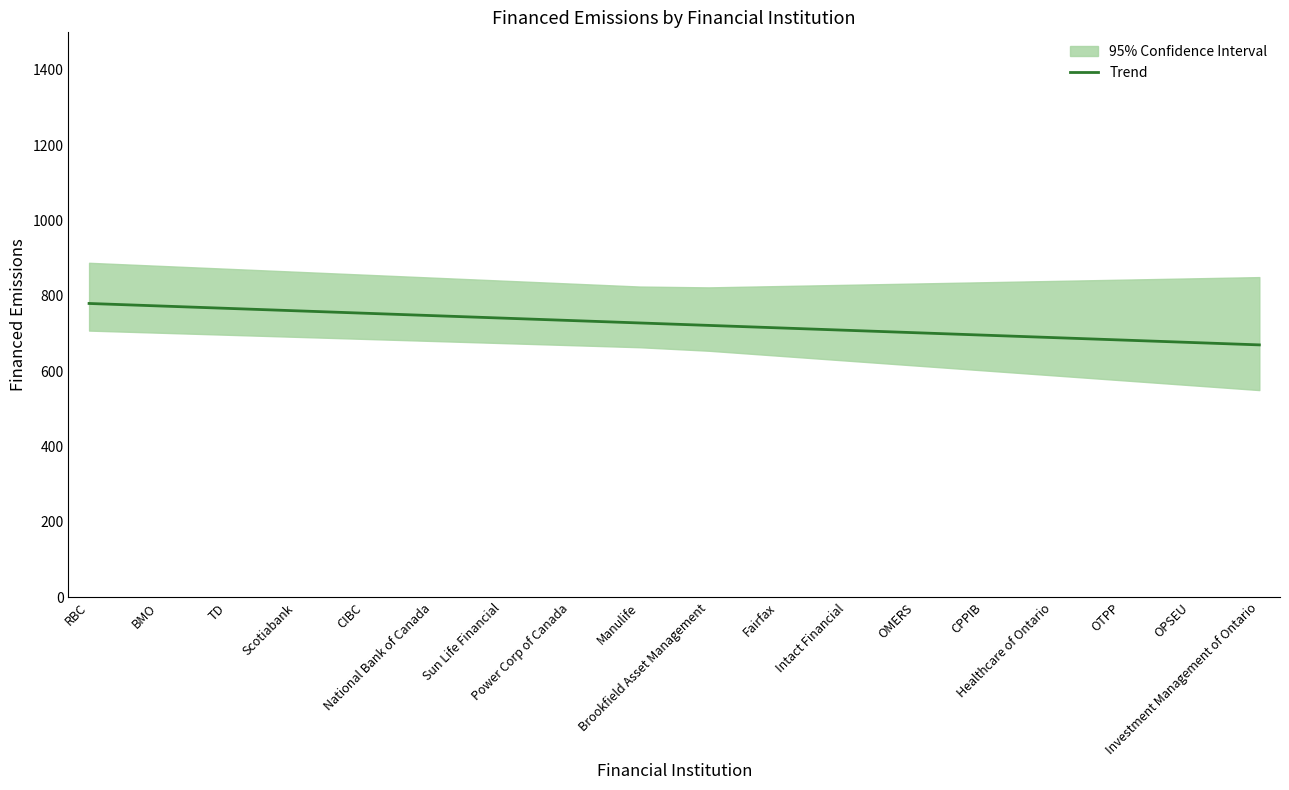

Reading right to left, extract all data points from this chart.

670.0	676.5	682.9	689.4	695.9	702.4	708.8	715.3	721.8	728.2	734.7	741.2	747.6	754.1	760.6	767.1	773.5	780.0